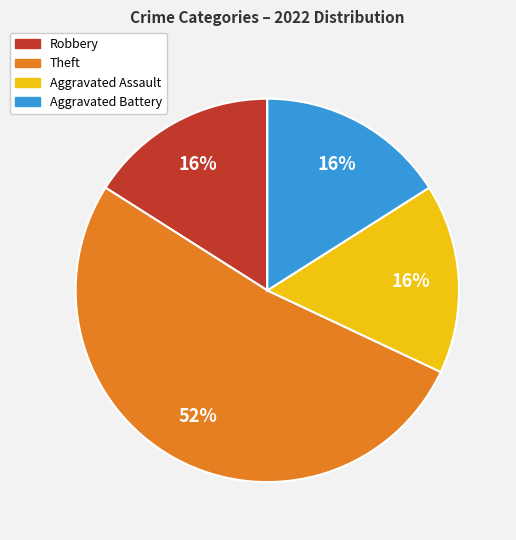

Is the sum of Robbery and Aggravated Battery greater than half?

No